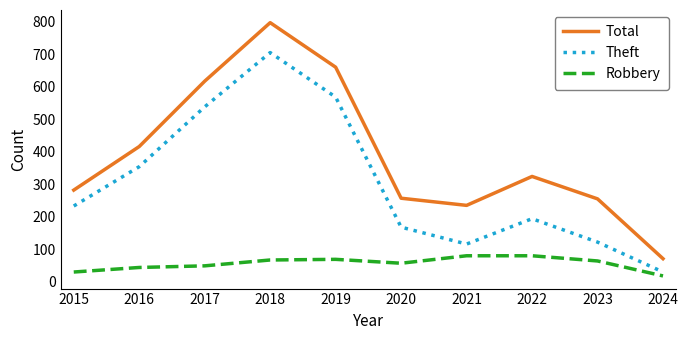

True or false: Robbery has a value of 67 at 2018.

True